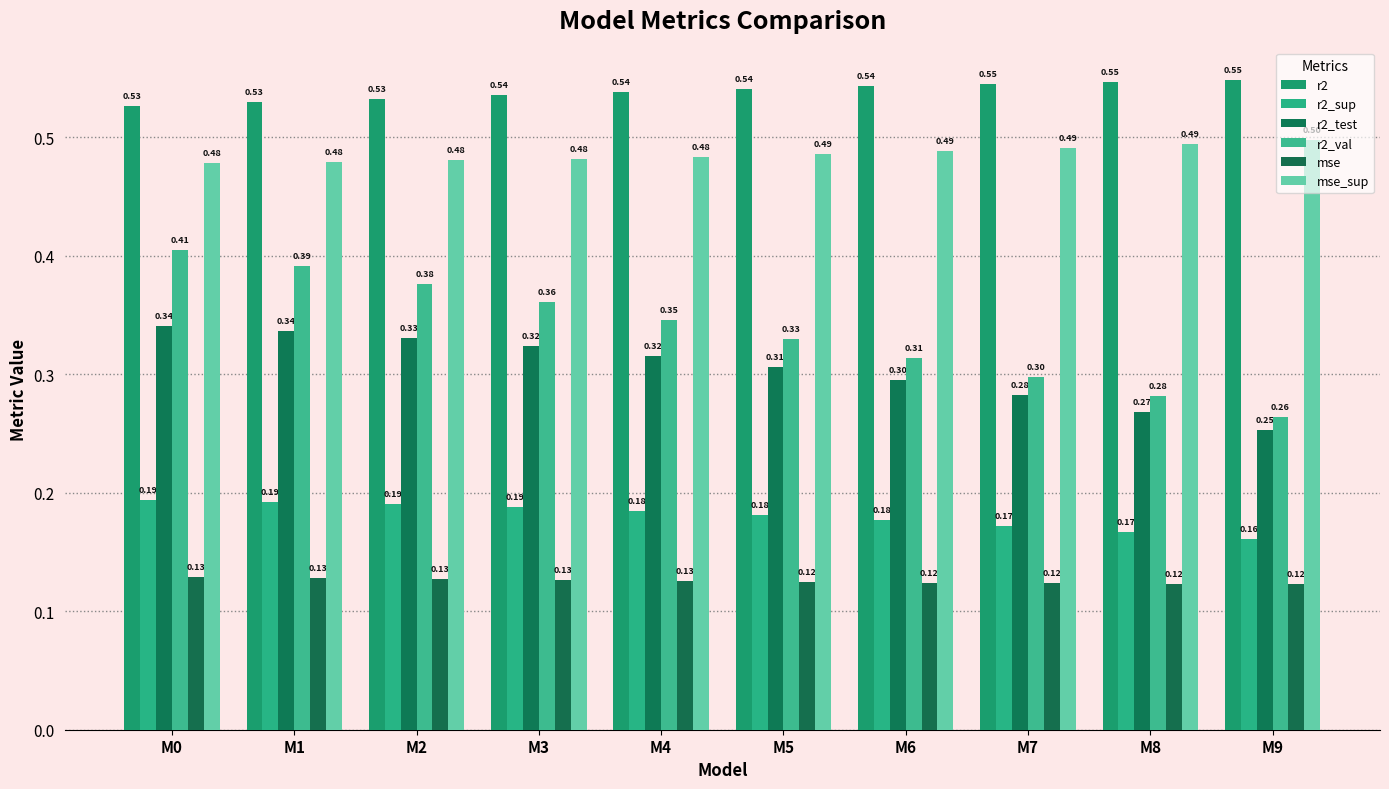

How many distinct data groups are displayed?

6